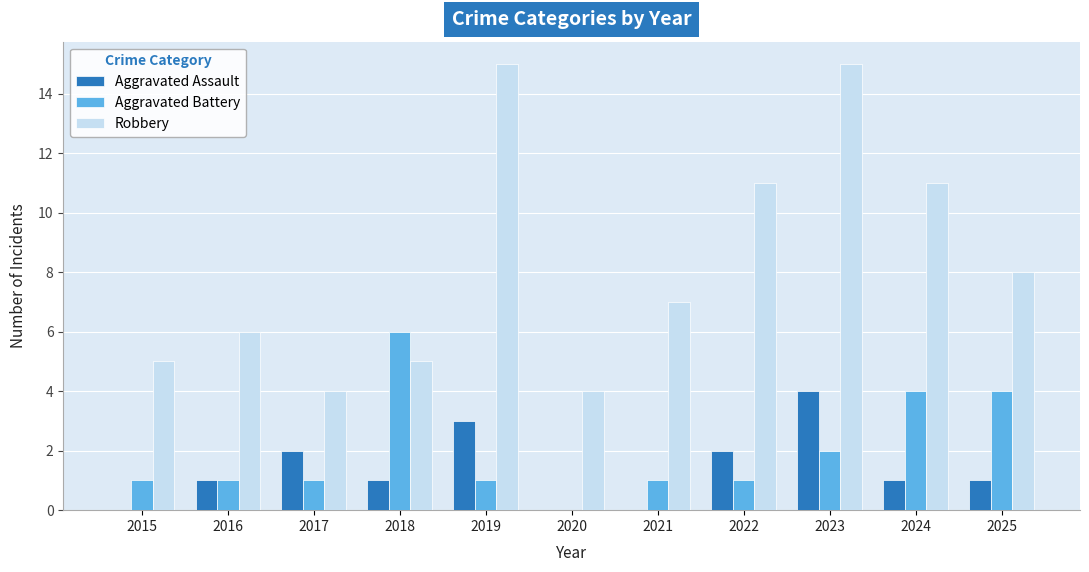

Reading right to left, transcribe all the data shown in this chart.

Aggravated Assault: 1	1	4	2	0	0	3	1	2	1	0
Aggravated Battery: 4	4	2	1	1	0	1	6	1	1	1
Robbery: 8	11	15	11	7	4	15	5	4	6	5